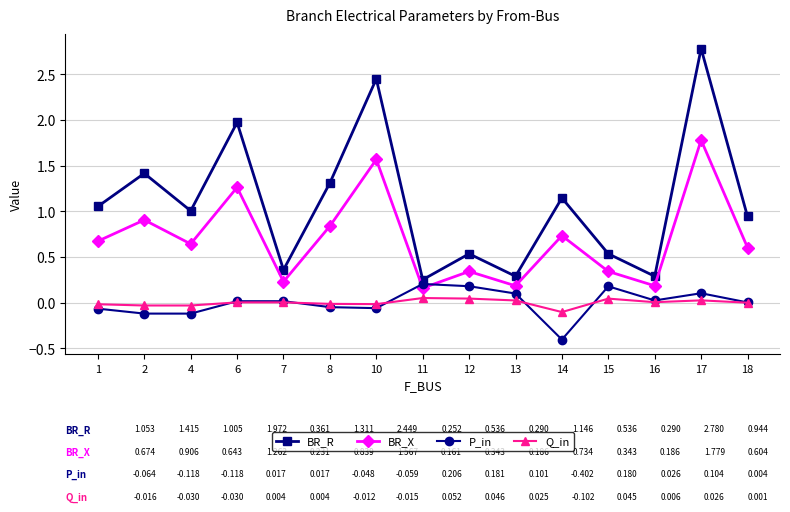

Between 1 and 16, which series saw the biggest shift?

BR_R